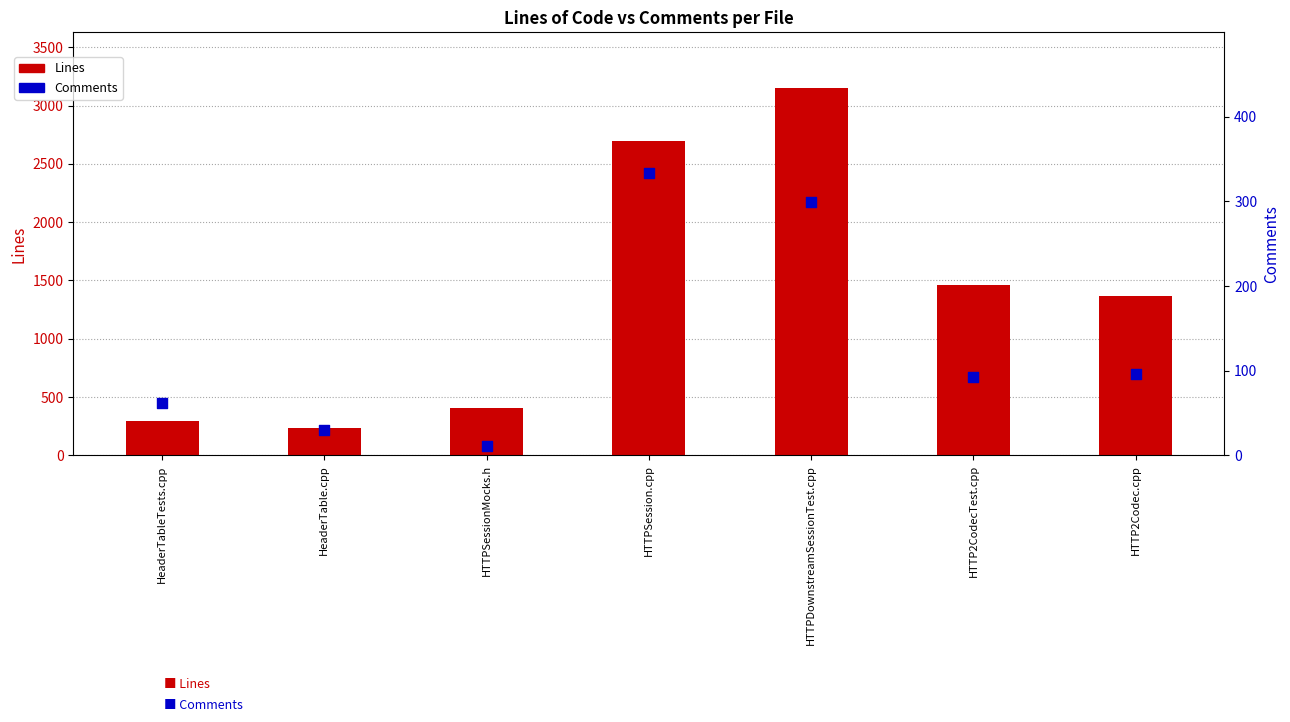

Which series contains the lowest Y value?

Comments